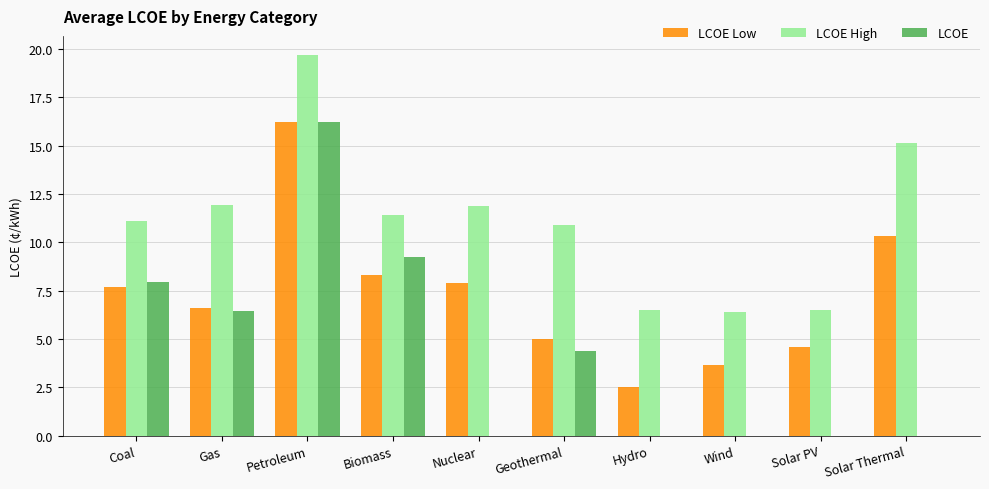

At which category is the sum across all series the highest?

Petroleum